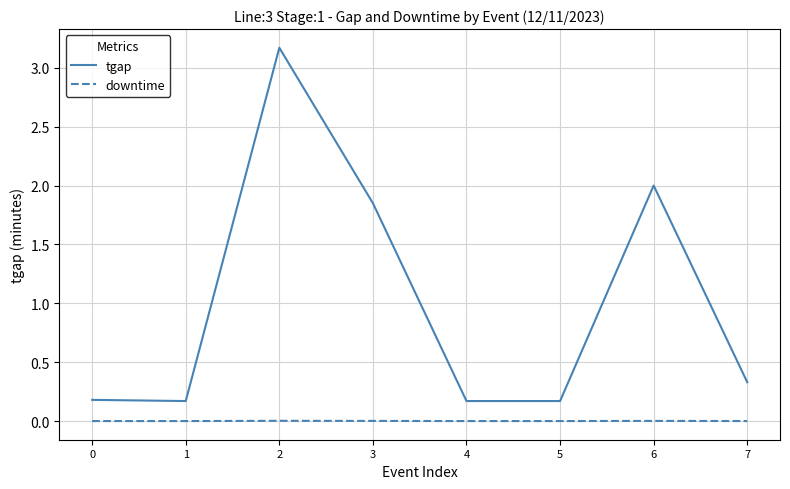

True or false: tgap and downtime cross at least once.

False